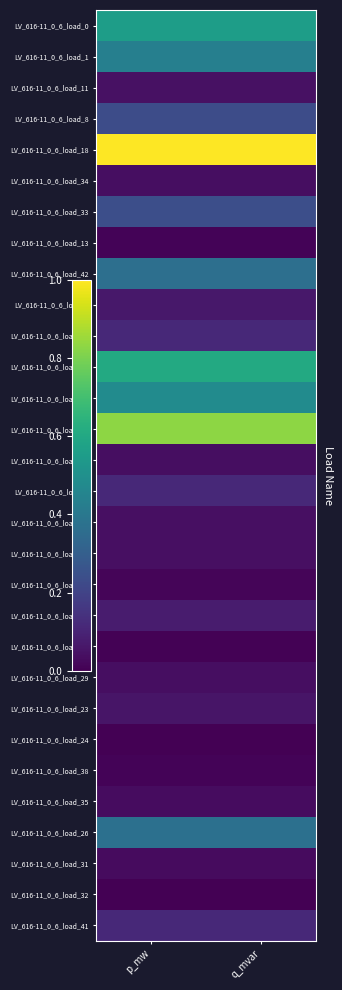

Count the number of data series in this chart.

30